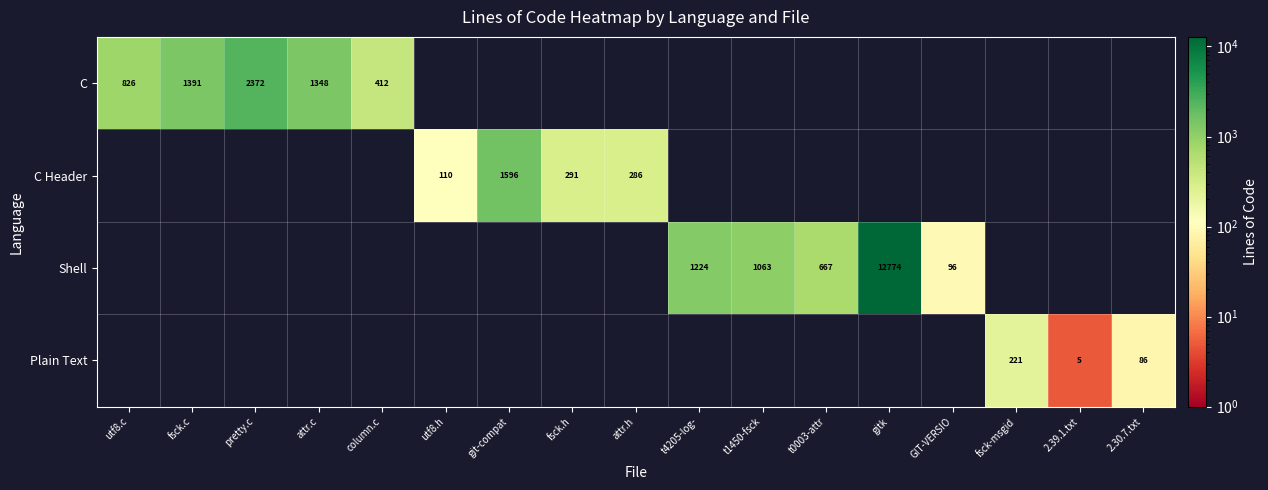

The value of C at column.c is 412. True or false?

True